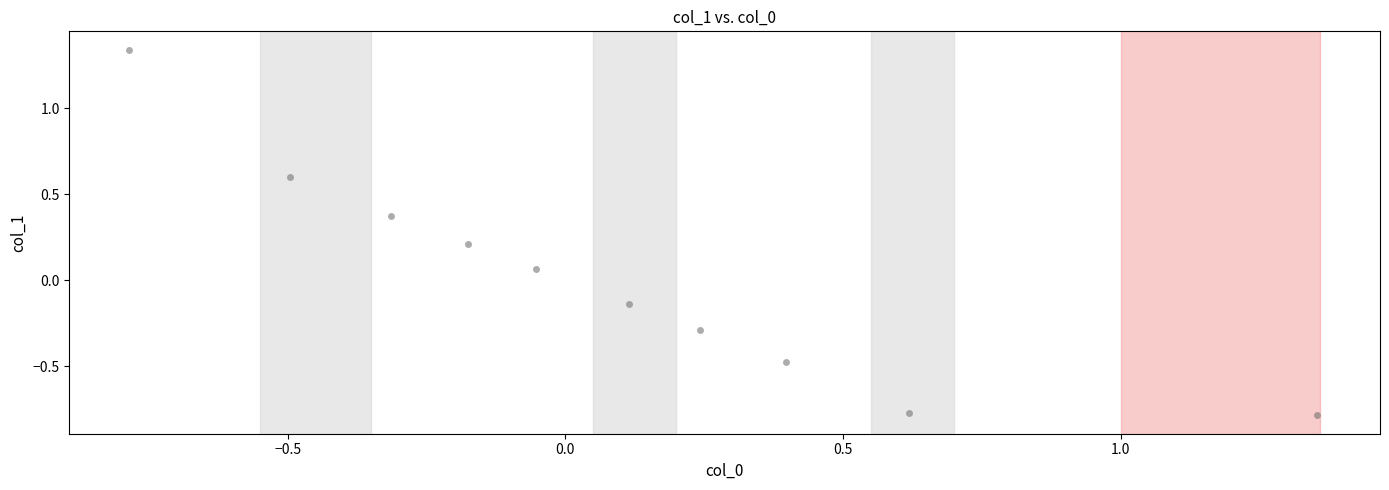

What is the range of Y values (max minus min)?

2.1